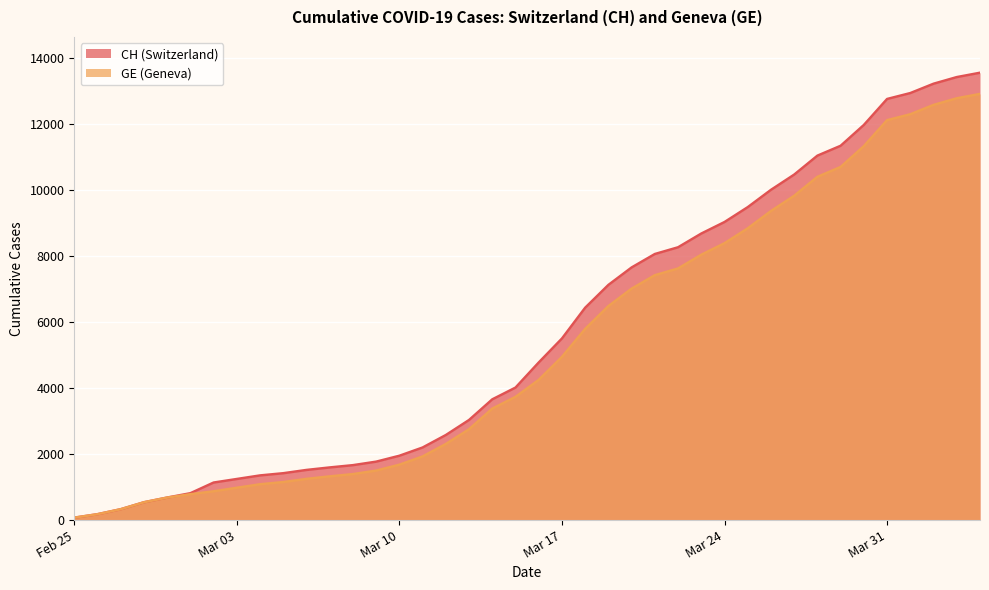

True or false: GE and CH cross at least once.

False